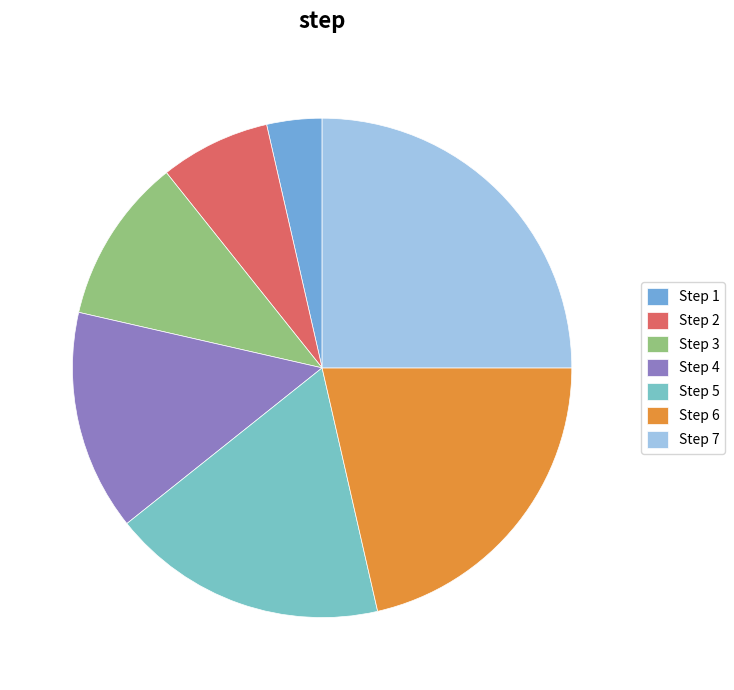

Which category has the biggest portion of the pie?

Step 7